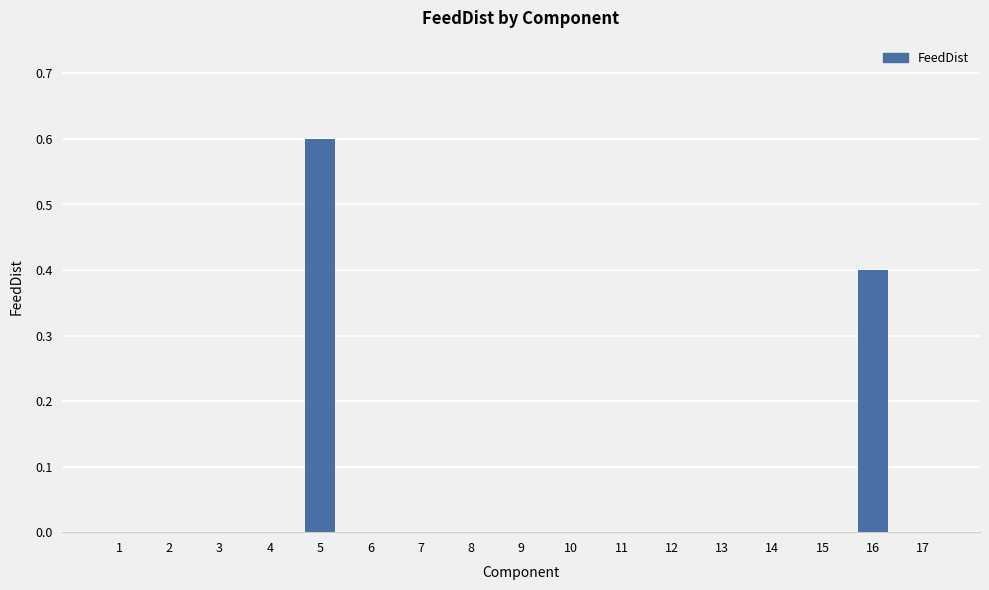

What is the sum of all values?

1.0